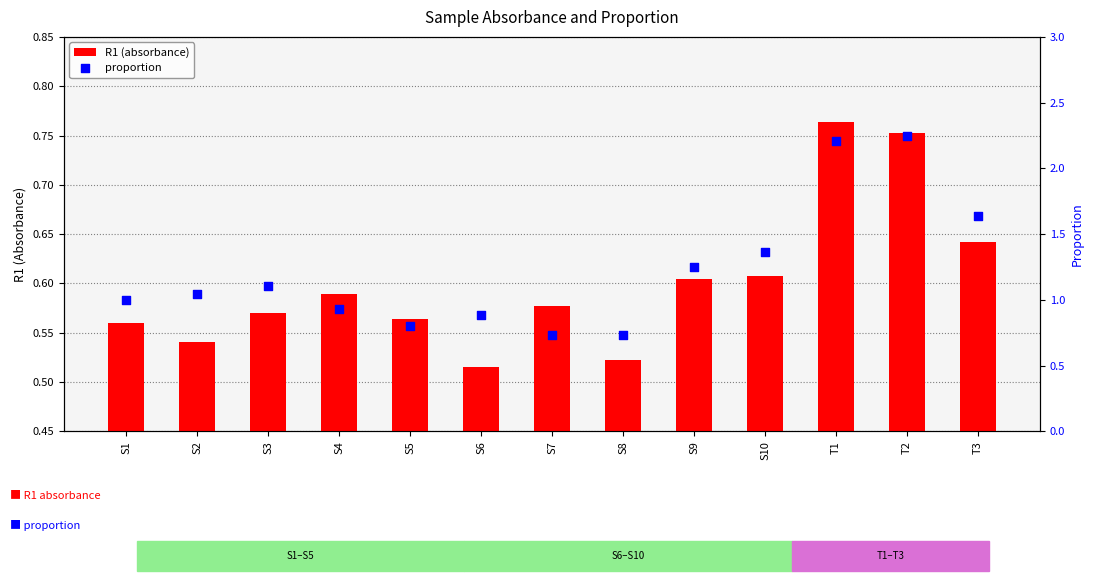

At which category is the sum across all series the highest?

T2